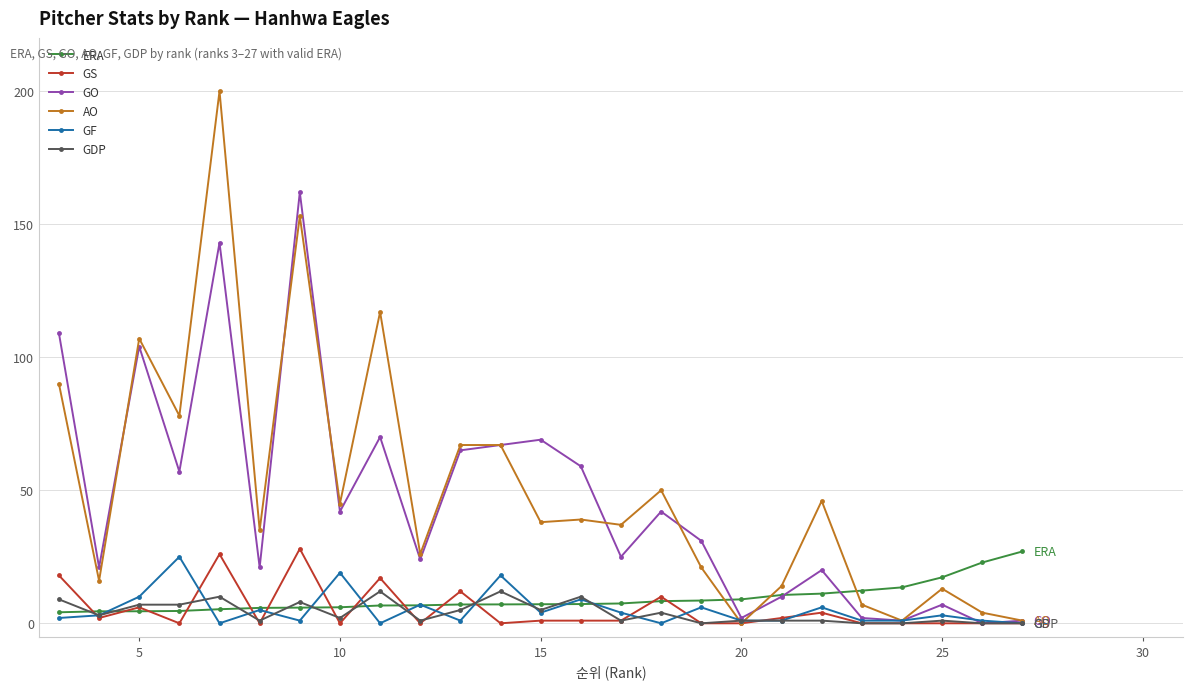

Which series has the widest spread of values?

AO